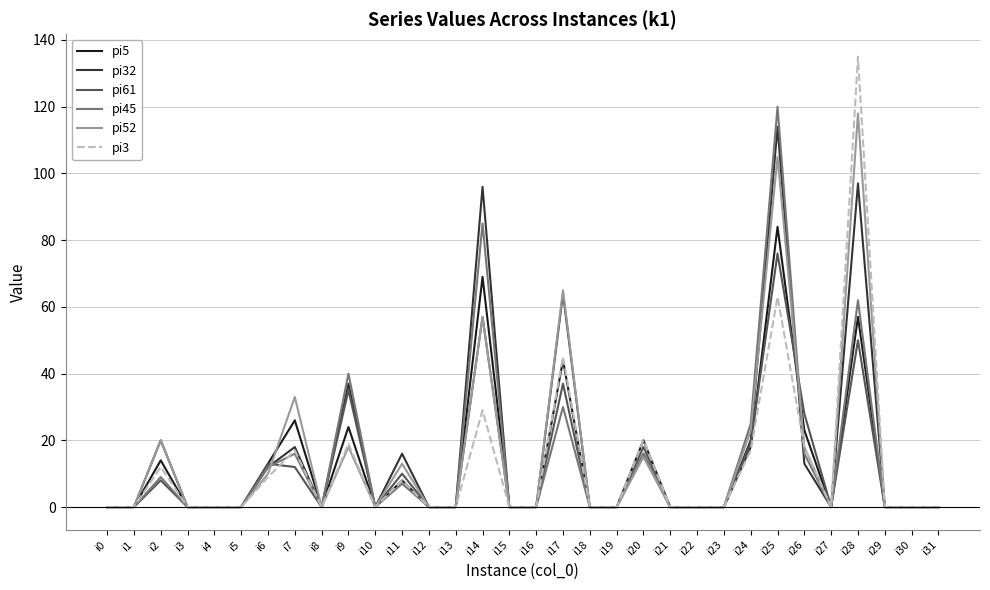

True or false: pi32 has more than 1 points higher than both neighbors.

True